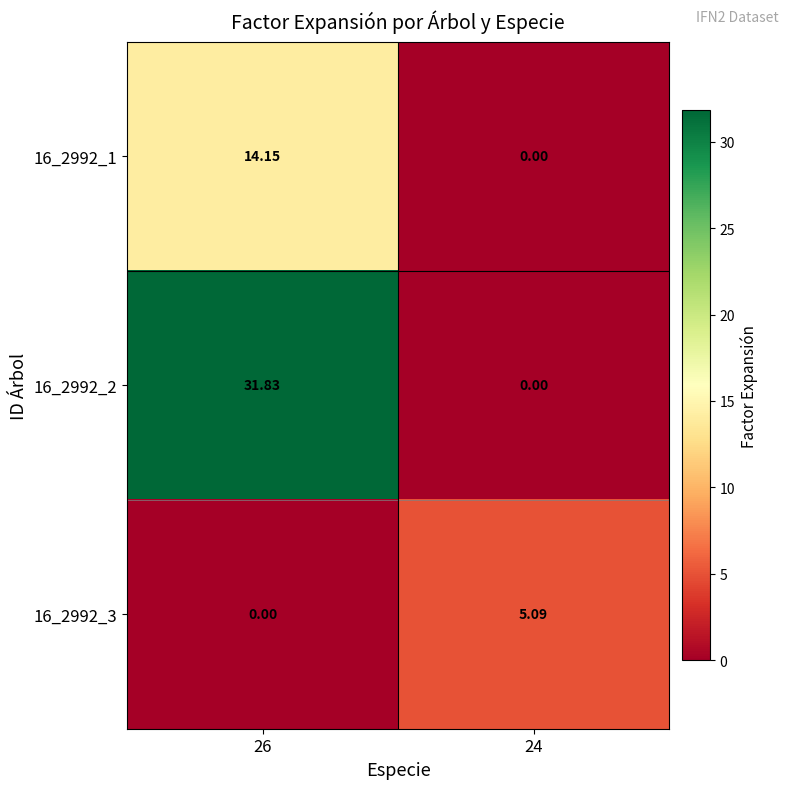

Is the value of 16_2992_2 at 26 greater than the value of 16_2992_3 at 24?

Yes